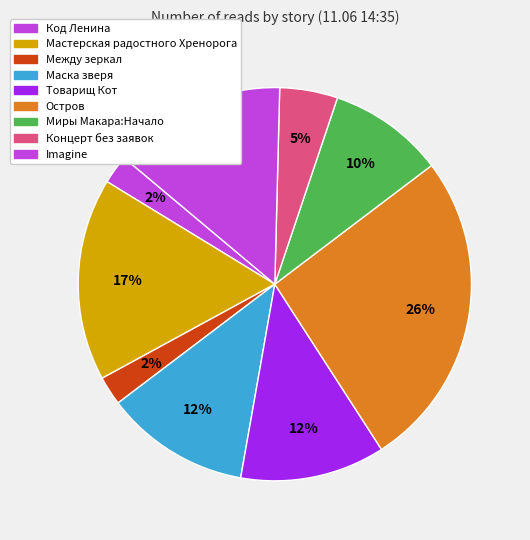

To the nearest percent, what is the difference between the Остров and Код Ленина slice percentages?

24%